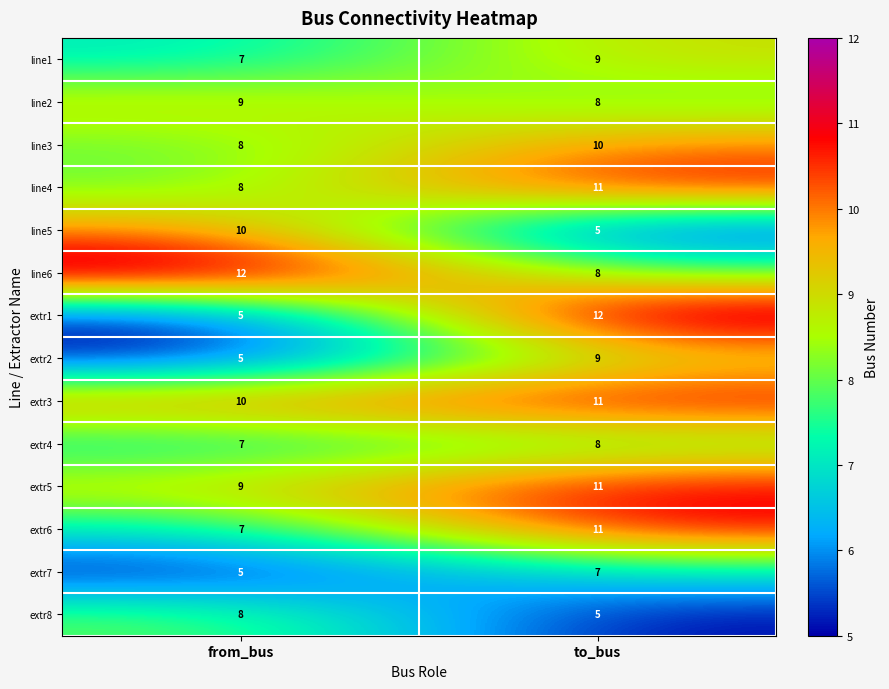

The value of extr6 at to_bus is 19. True or false?

False